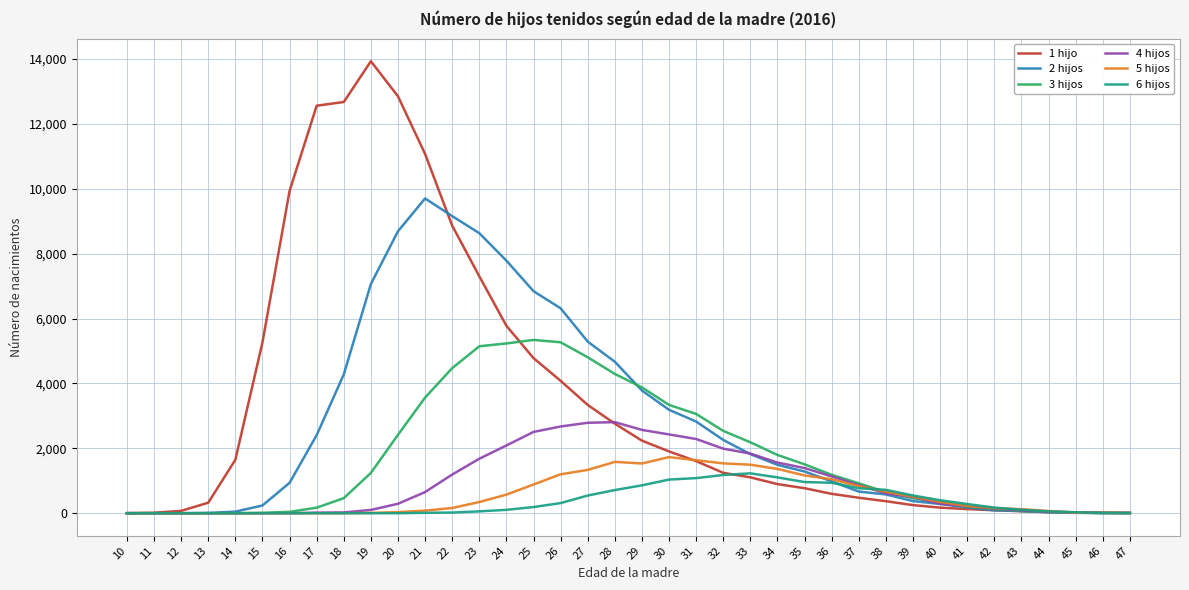

True or false: 2 hijos has a value of 2553 at 34.

False